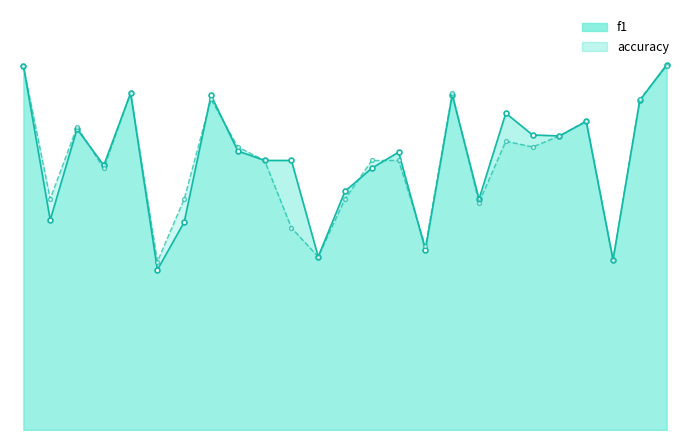

The value of accuracy at 7 is 1.2. True or false?

False